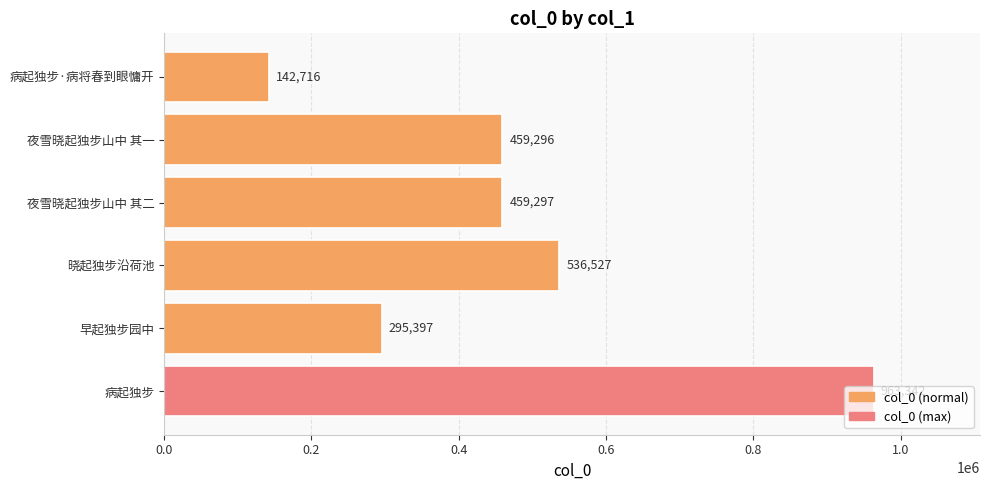

Rank the categories by value from lowest to highest.

病起独步·病将春到眼慵开, 早起独步园中, 夜雪晓起独步山中 其一, 夜雪晓起独步山中 其二, 晓起独步沿荷池, 病起独步